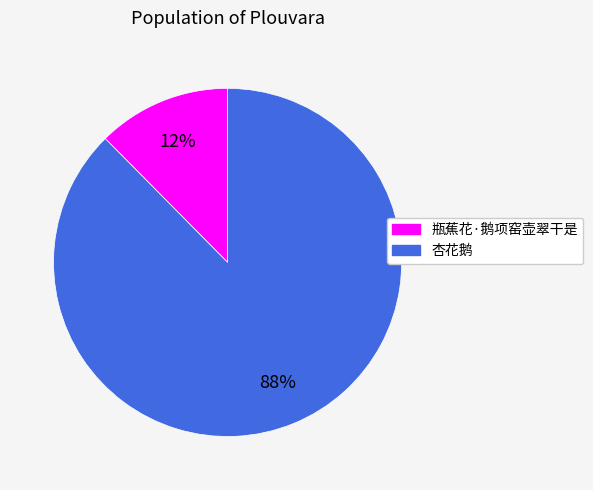

Which slice represents more than half of the pie?

杏花鹅